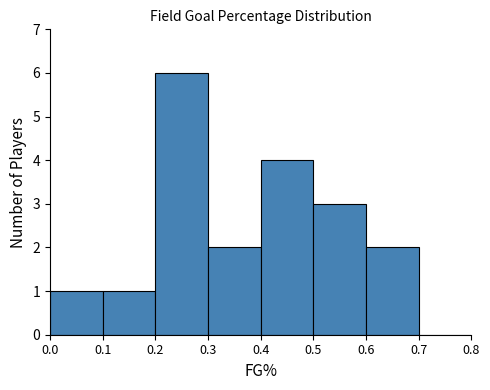

Reading left to right, transcribe this chart: for each bar, give the range it covers on the x-axis and its height. The values are not printed on the chart, so give them approximately, as read against the axis.

0.0 to 0.1: 1
0.1 to 0.2: 1
0.2 to 0.3: 6
0.3 to 0.4: 2
0.4 to 0.5: 4
0.5 to 0.6: 3
0.6 to 0.7: 2
0.7 to 0.8: 0